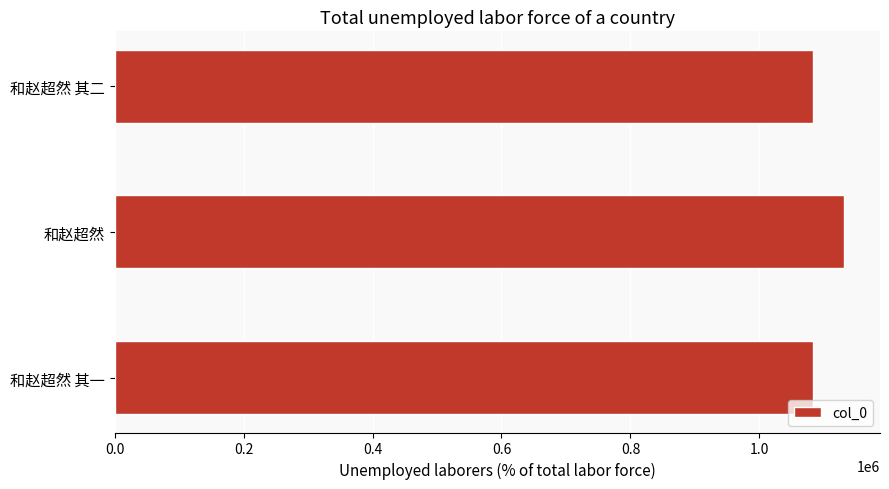

At which label is the value closest to 1106601?

和赵超然 其二